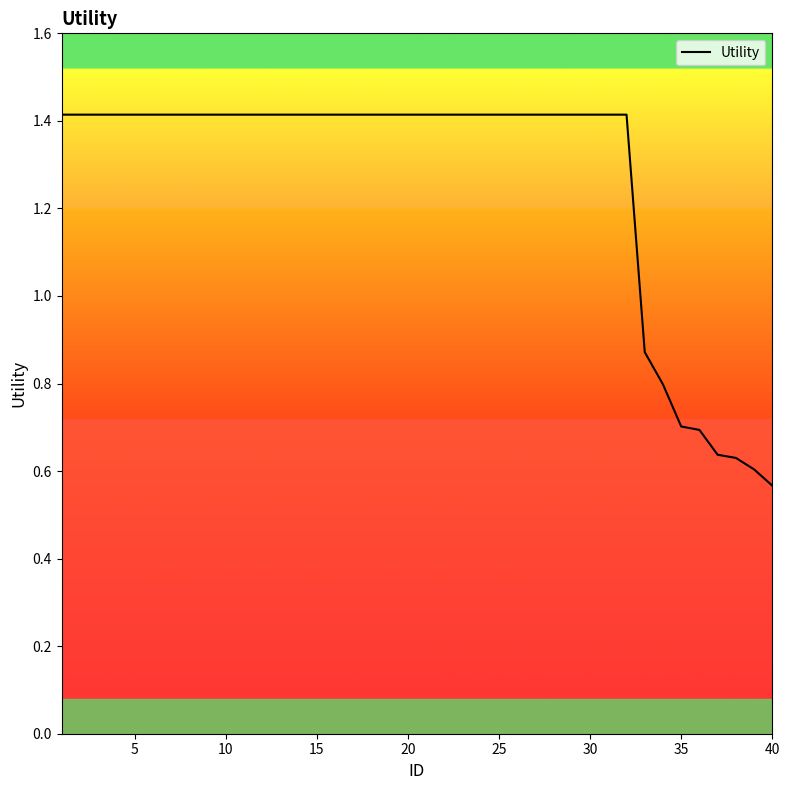

What is the maximum value shown in the chart?

1.4